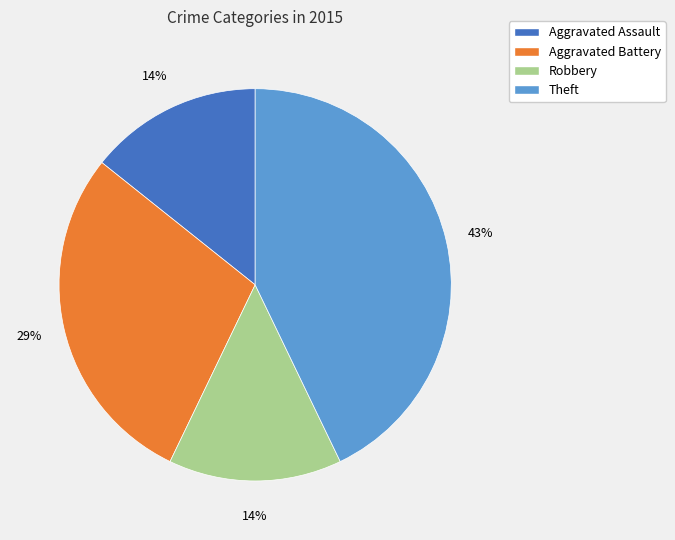

The Aggravated Battery slice represents 40% of the pie. True or false?

False